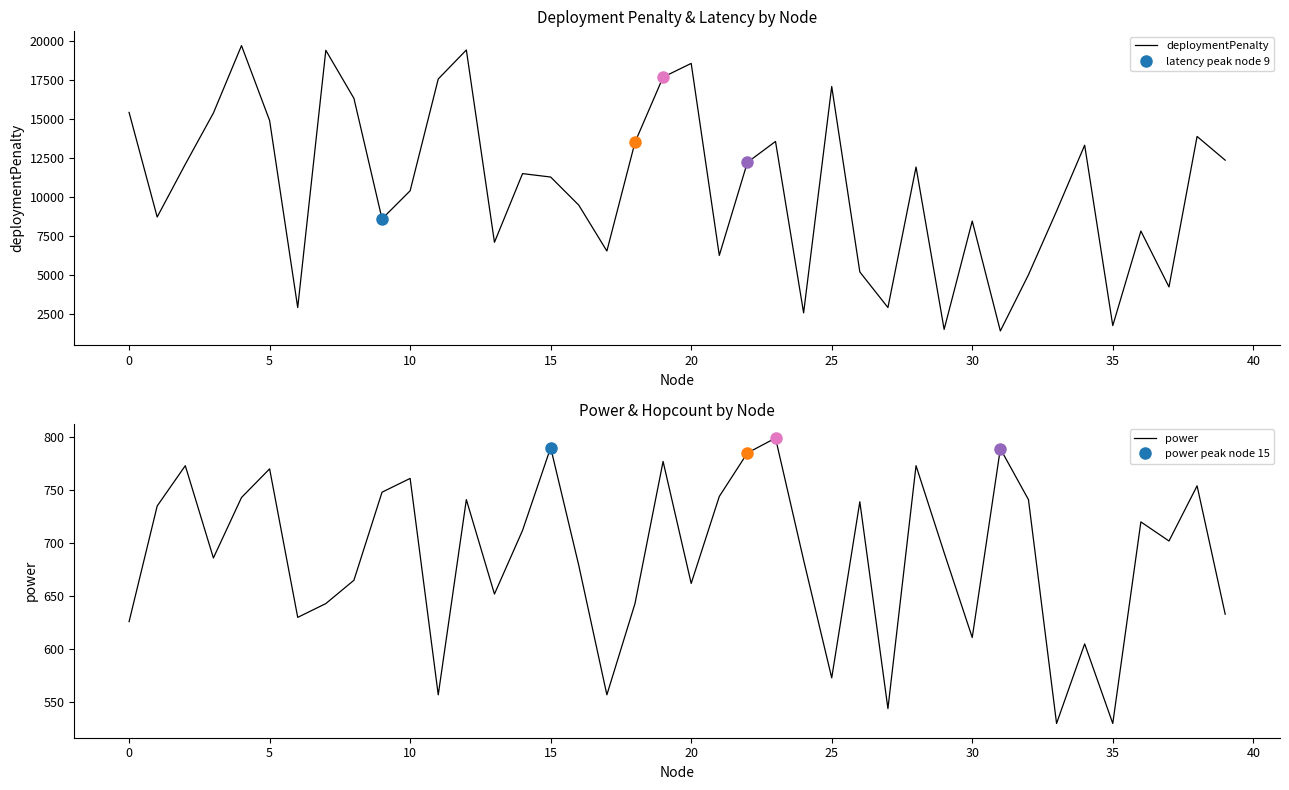

True or false: power has a value of 161 at 15.

False